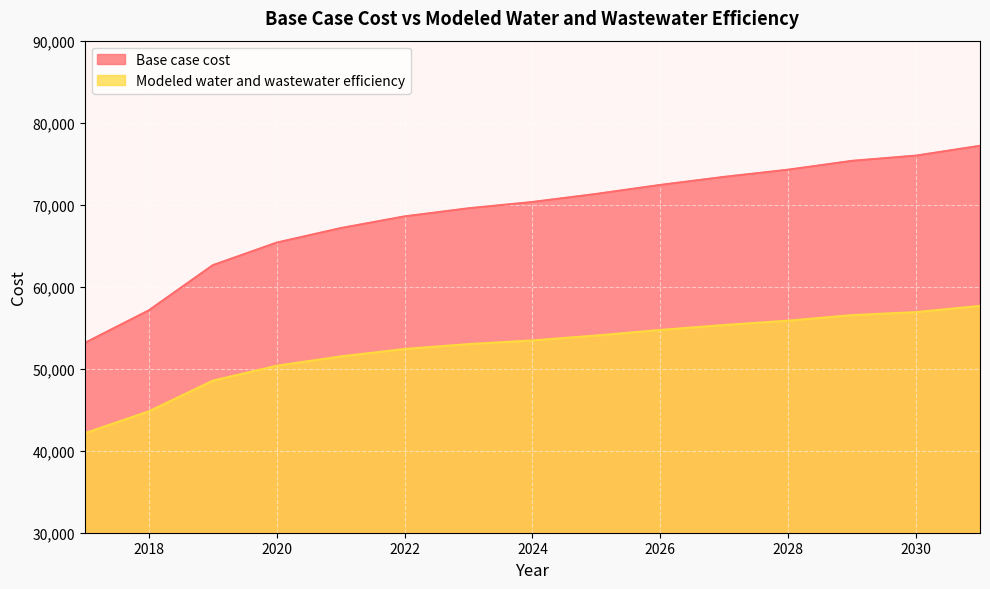

How many data points in Base case cost are above 70327?

8